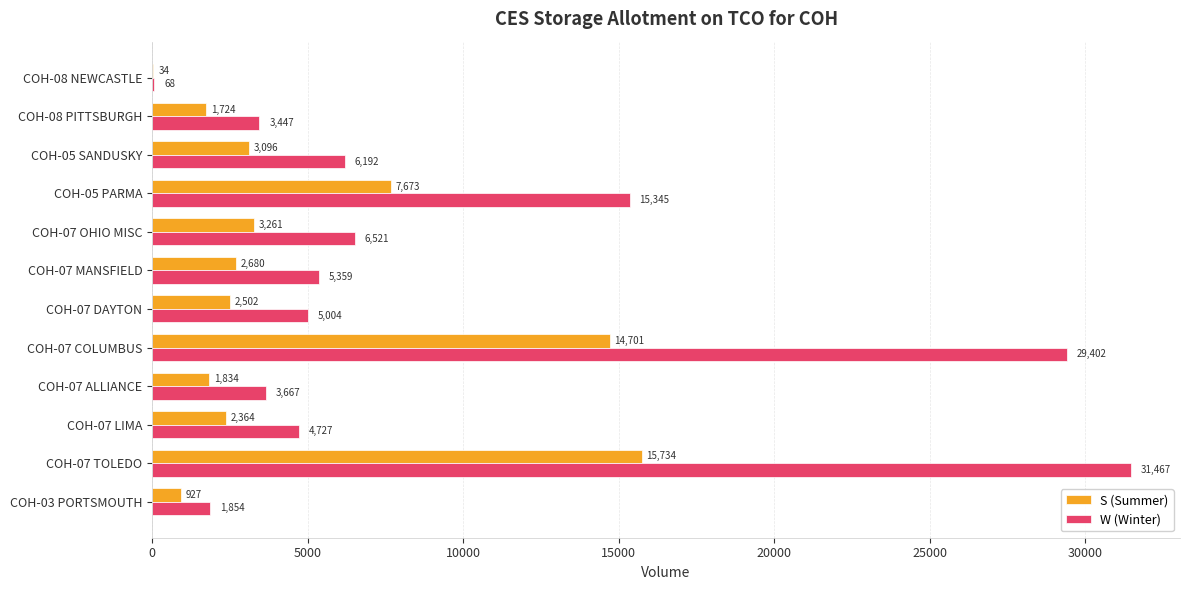

What is the sum of all S (Summer) values?

56530